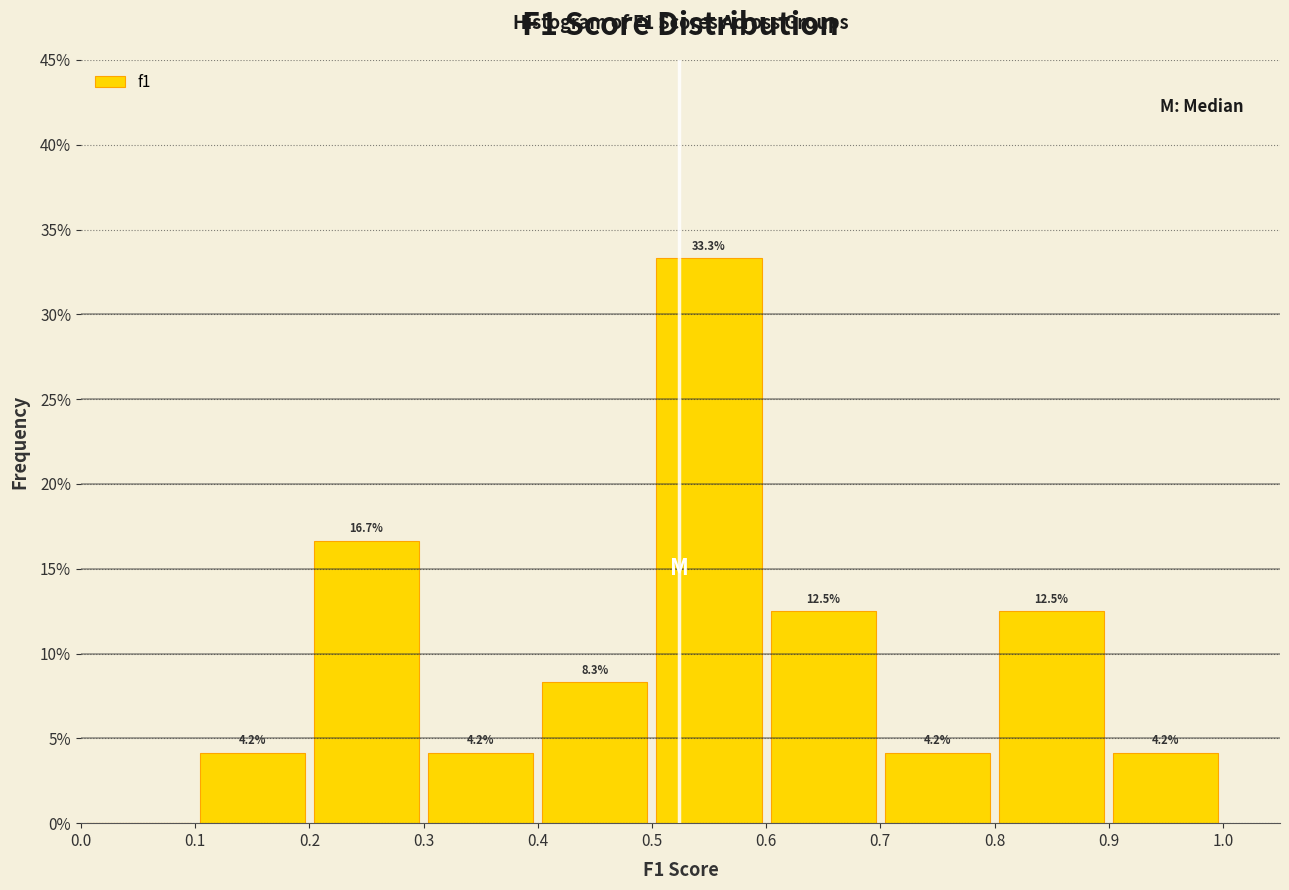

Over which range of the x-axis is the bar tallest?

0.5 to 0.6